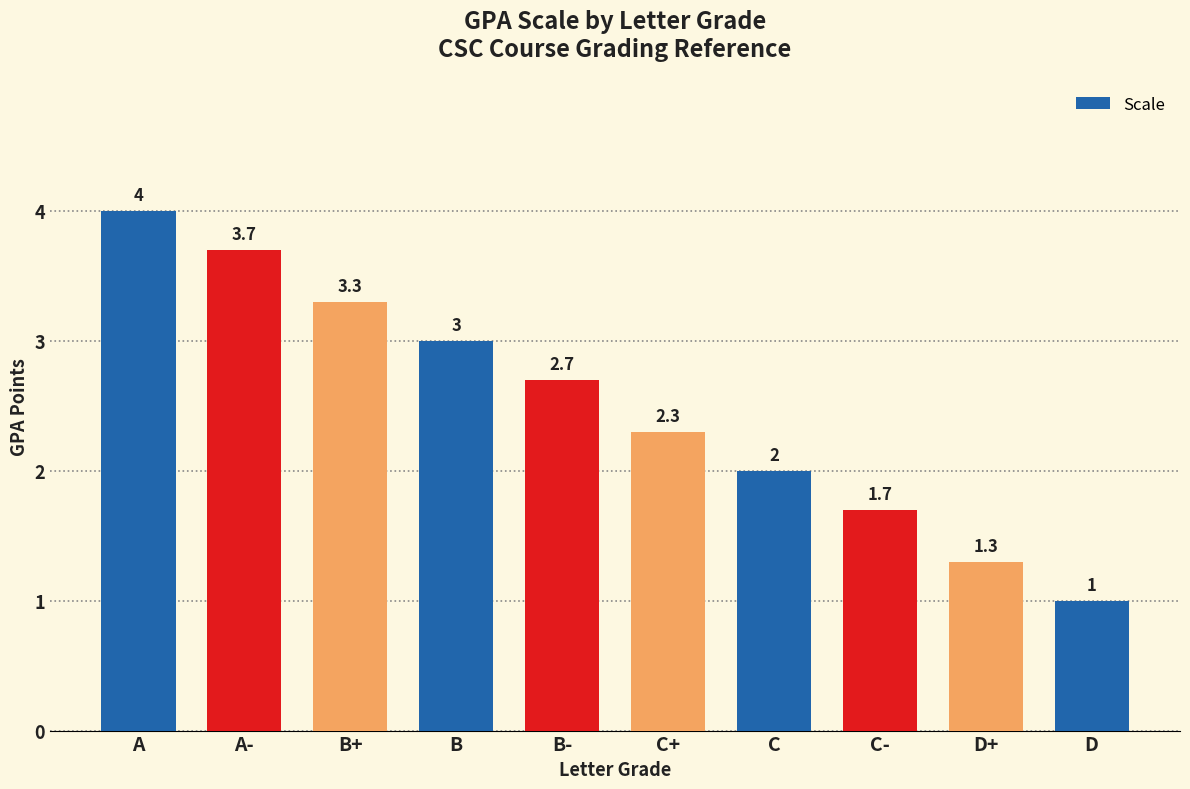

How many values are below 2?

3